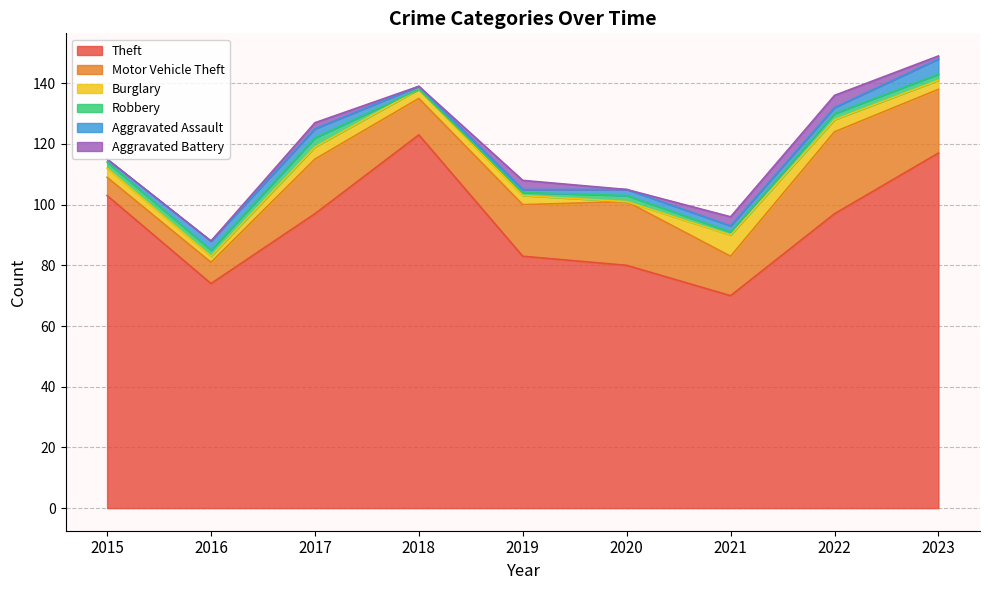

Which series has the largest total across all categories?

Theft